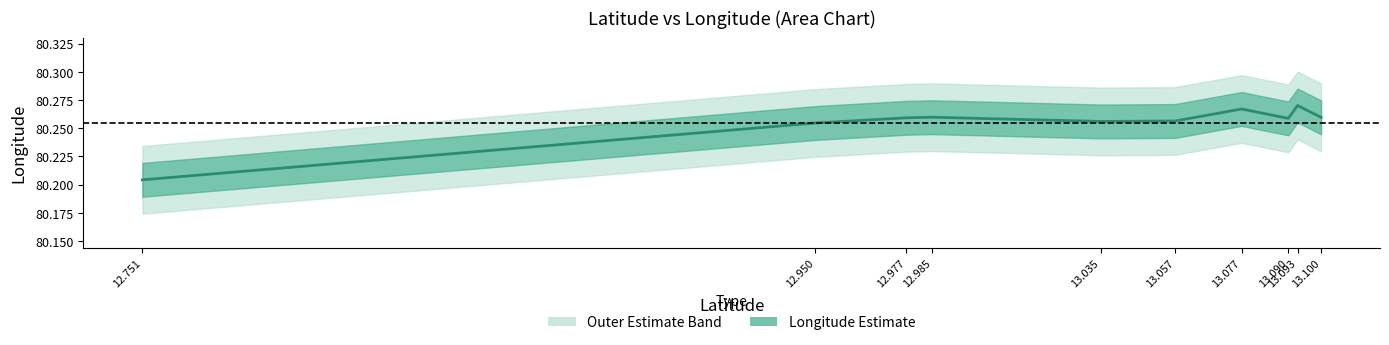

How many interior local peaks (higher than both neighbors) does the data have?

3